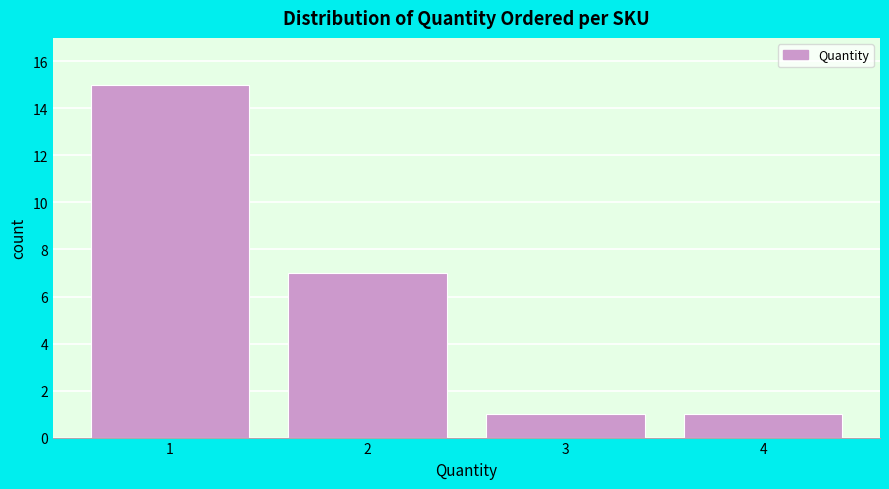

Which range on the x-axis has the tallest bar?

0.5 to 1.5